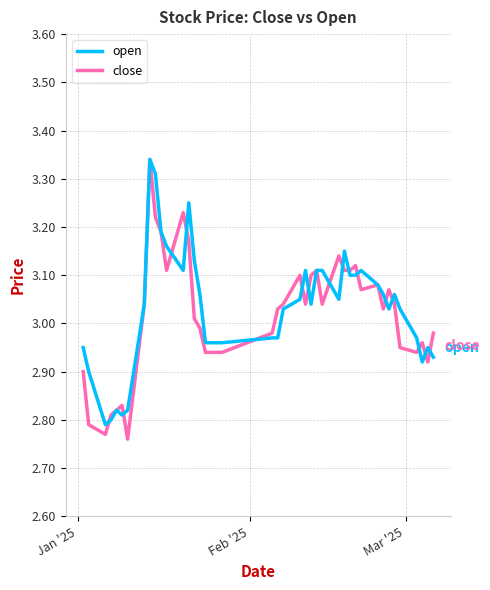

Which series has the largest range (max minus min)?

close